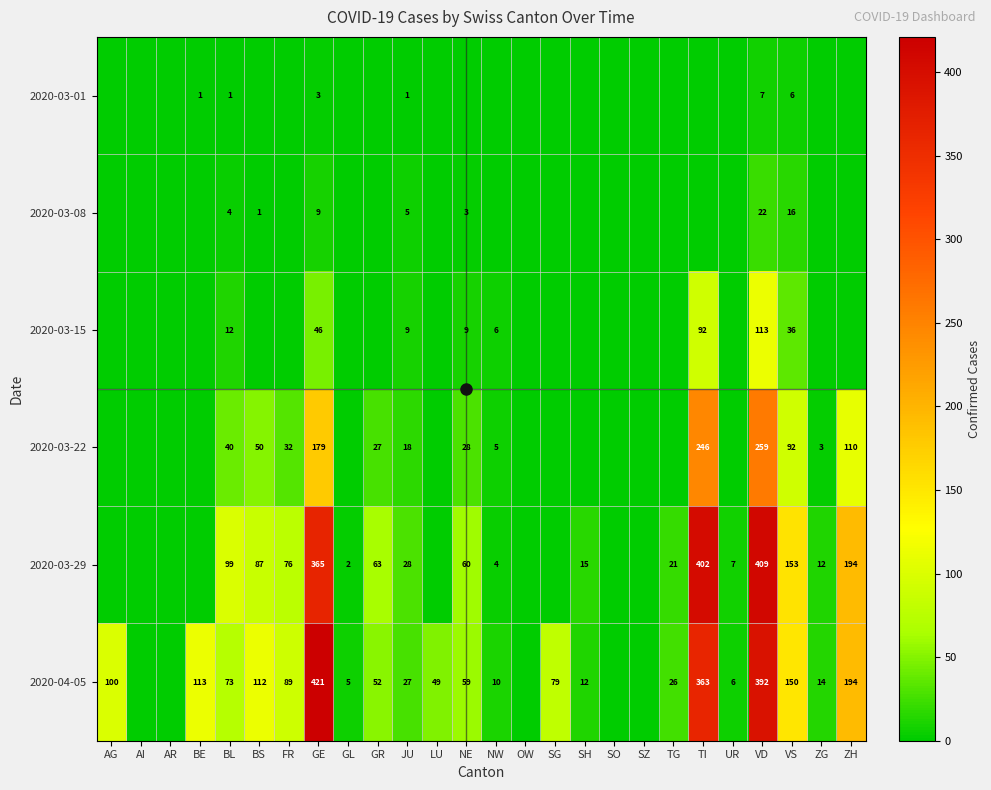

True or false: 2020-03-15 has a value of -34 at GL.

False